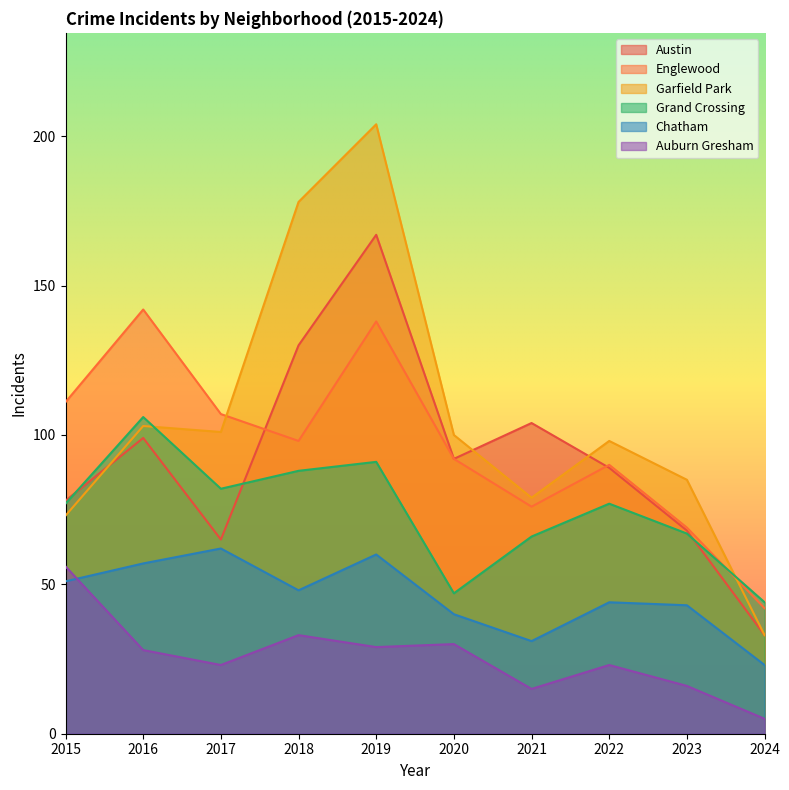

Where is Austin nearest to the value 100?

2016